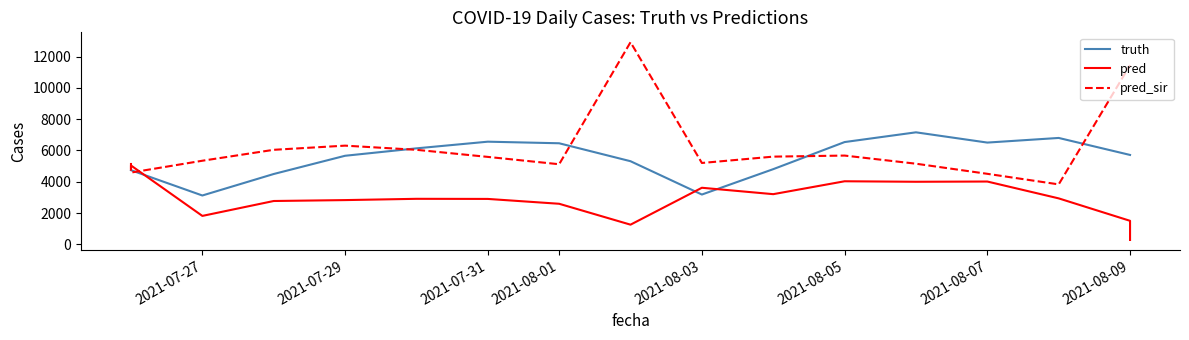

Which series has the largest range (max minus min)?

pred_sir